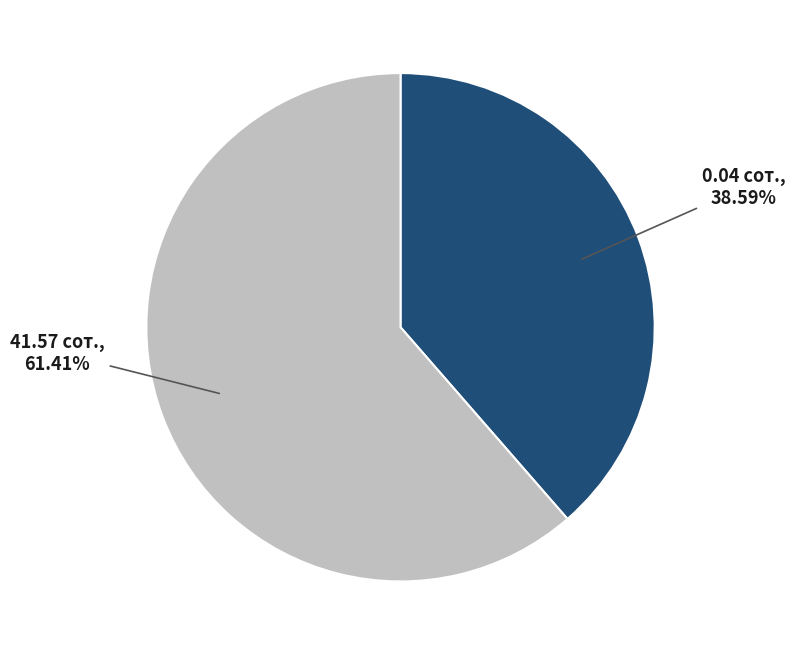

True or false: 0.04 сот. accounts for 47% of the total.

False